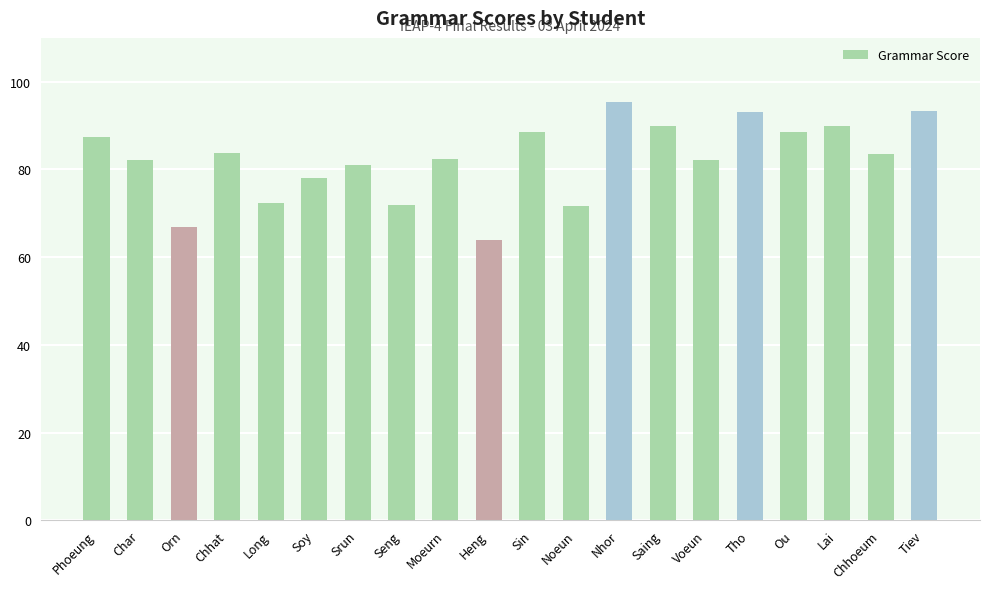

What is the label of the 14th bar from the left?

Saing